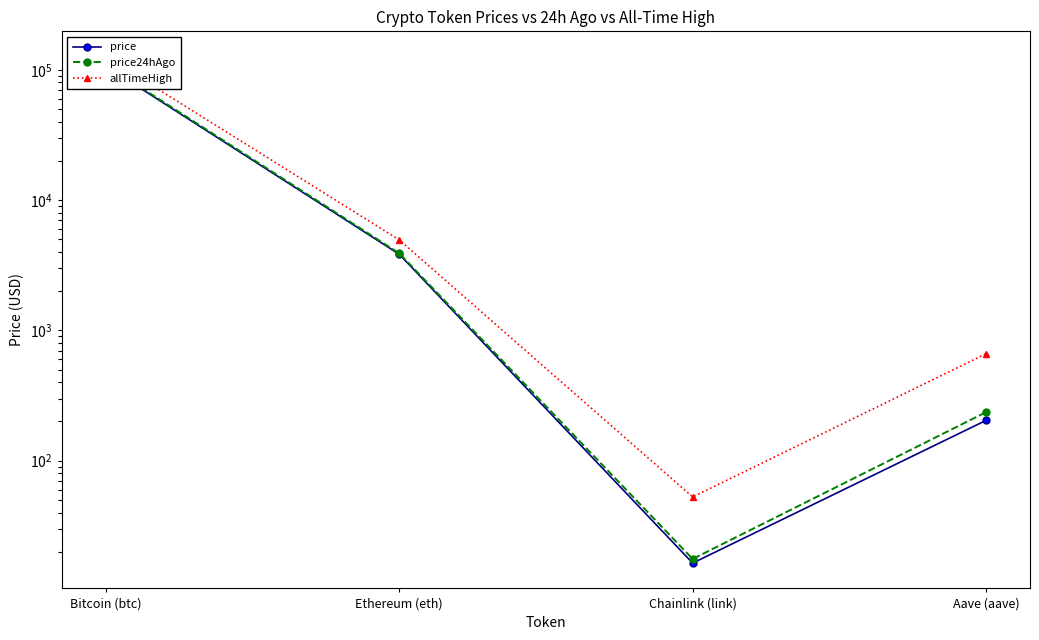

True or false: price24hAgo and price intersect in this chart.

False